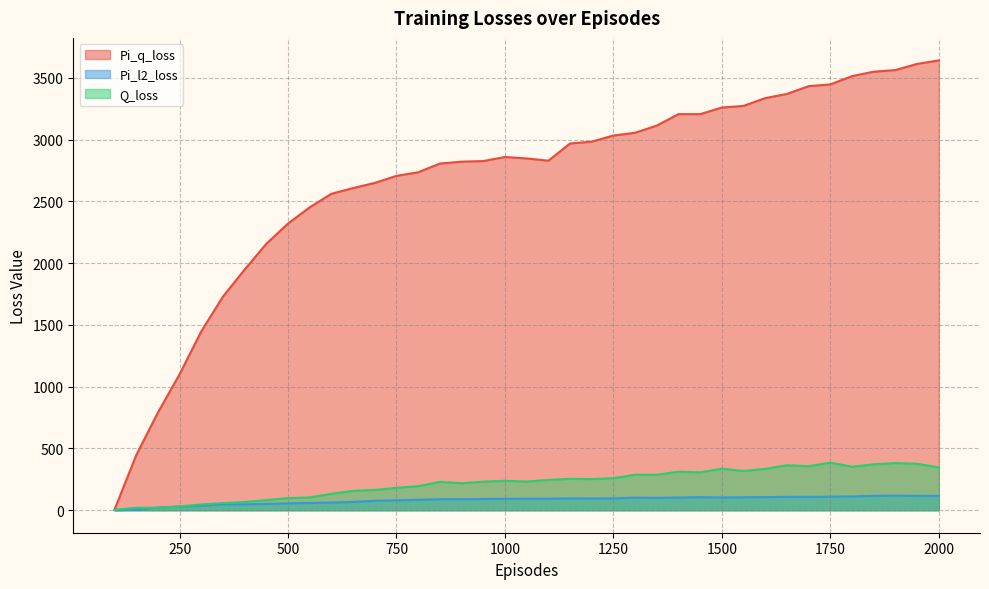

At which category is the sum across all series the highest?

1950